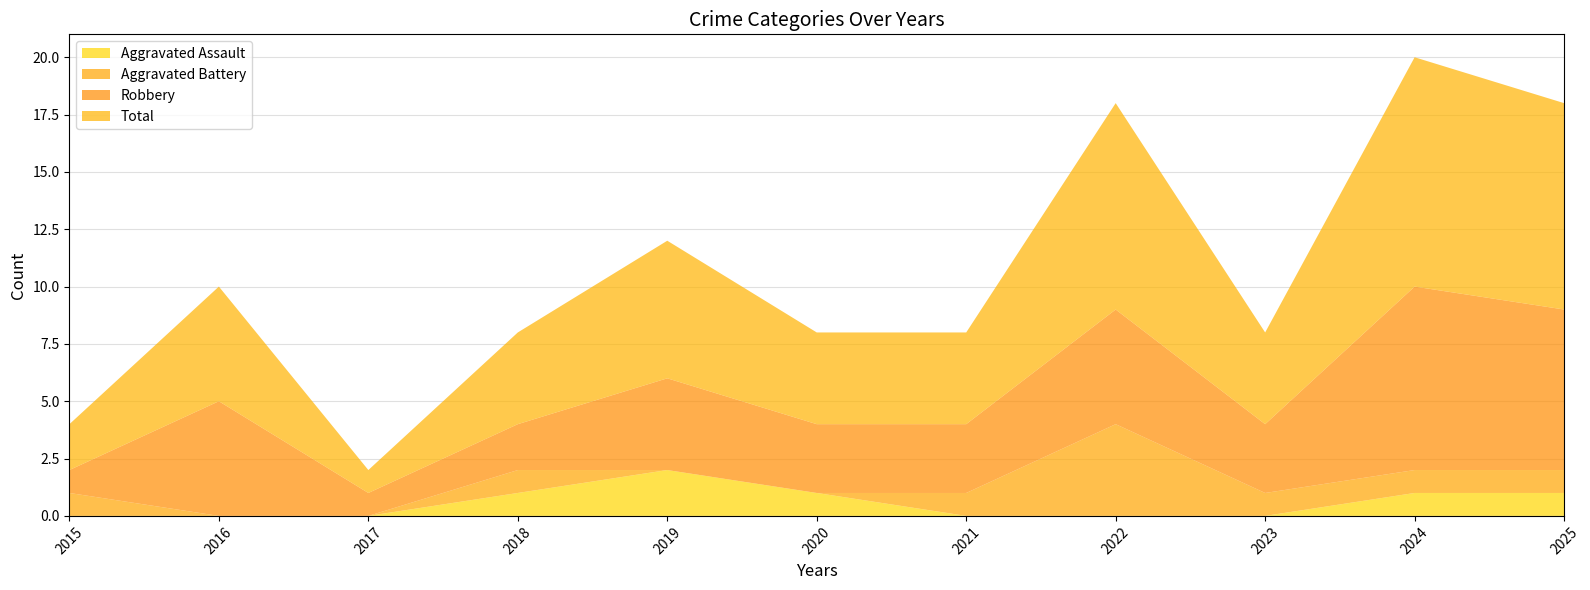

Reading left to right, what are all the values shown in this chart?

Aggravated Assault: 0	0	0	1	2	1	0	0	0	1	1
Aggravated Battery: 1	0	0	1	0	0	1	4	1	1	1
Robbery: 1	5	1	2	4	3	3	5	3	8	7
Total: 2	5	1	4	6	4	4	9	4	10	9